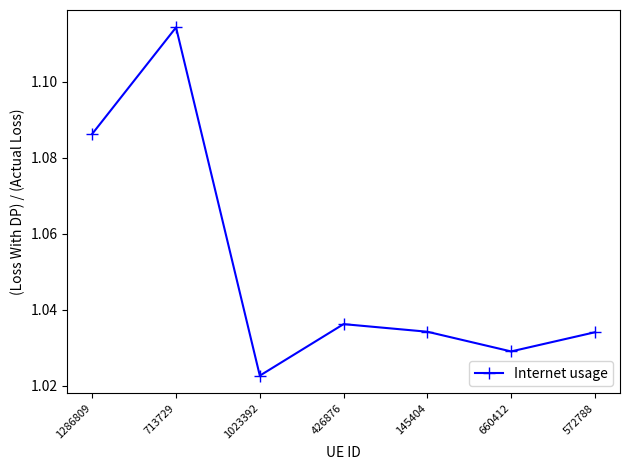

What is the difference between the second highest and minimum values?

0.1